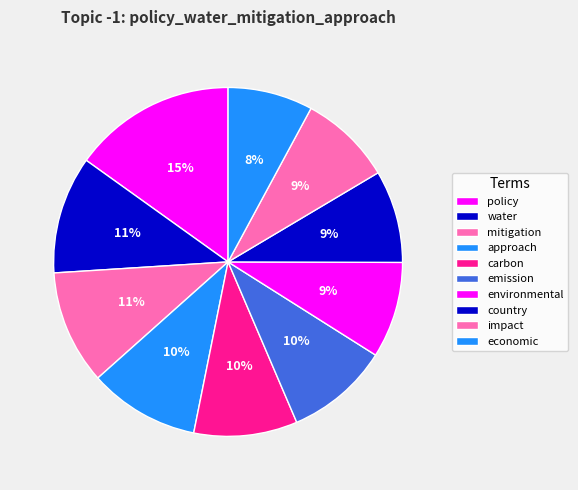

How many segments does this pie chart have?

10